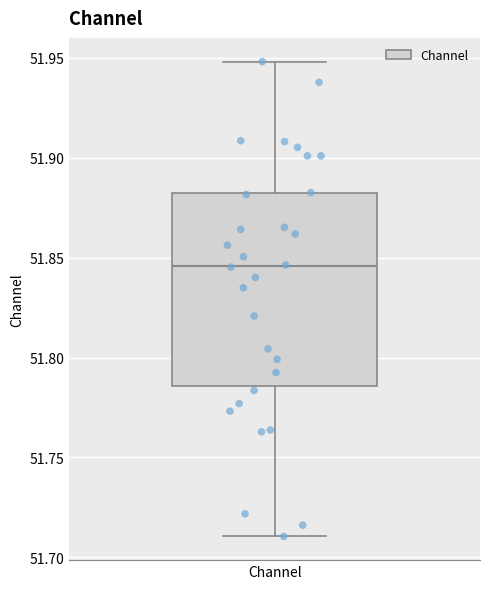

Transcribe this box plot: give where the median line is, the range the box spans, and where the two whiskers end, as read against the y-axis. The values are not printed on the chart, so give them approximately, as read against the axis.

median 51.845, box 51.785 to 51.880, whiskers 51.710 to 51.950